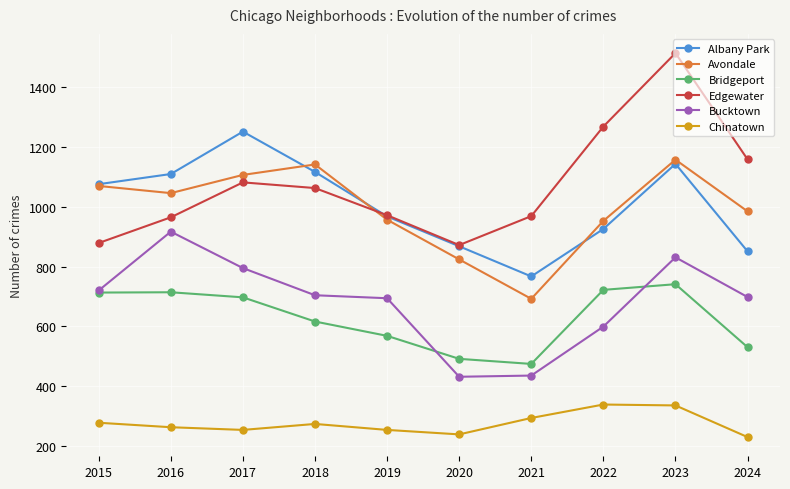

True or false: Bridgeport and Avondale cross at least once.

False